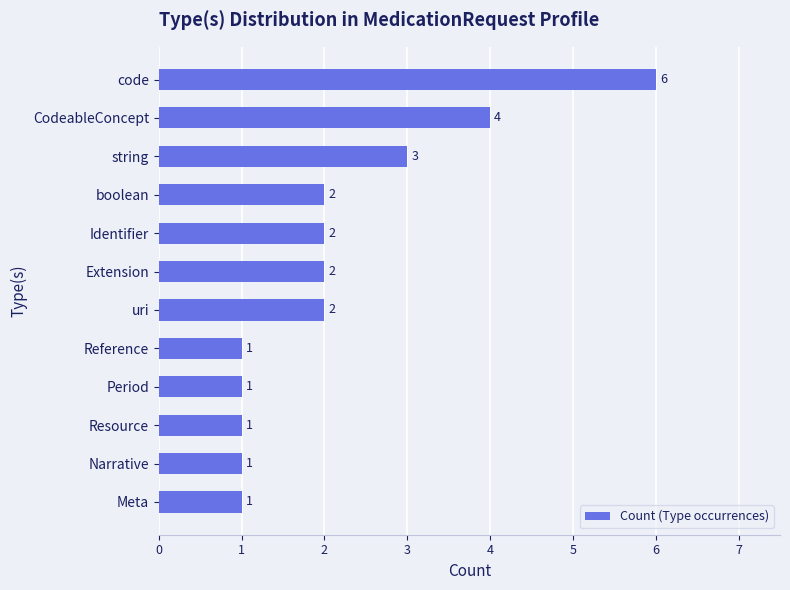

What is the change in value from Narrative to Extension?

+1